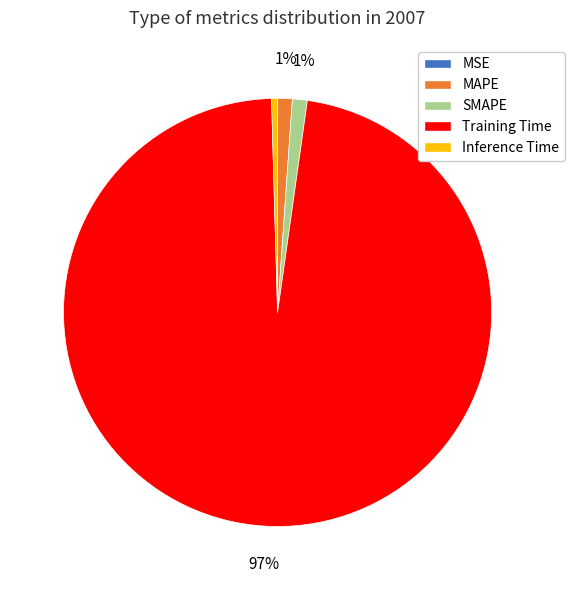

Is it true that SMAPE is 10% of the pie?

False